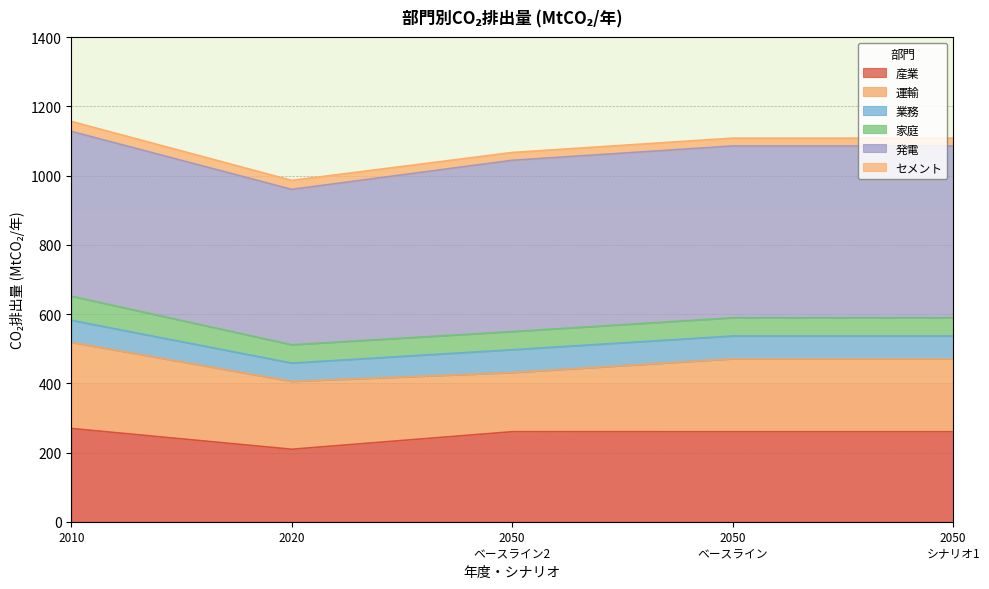

What is the difference between the second highest and minimum values in the 産業 series?

50.7